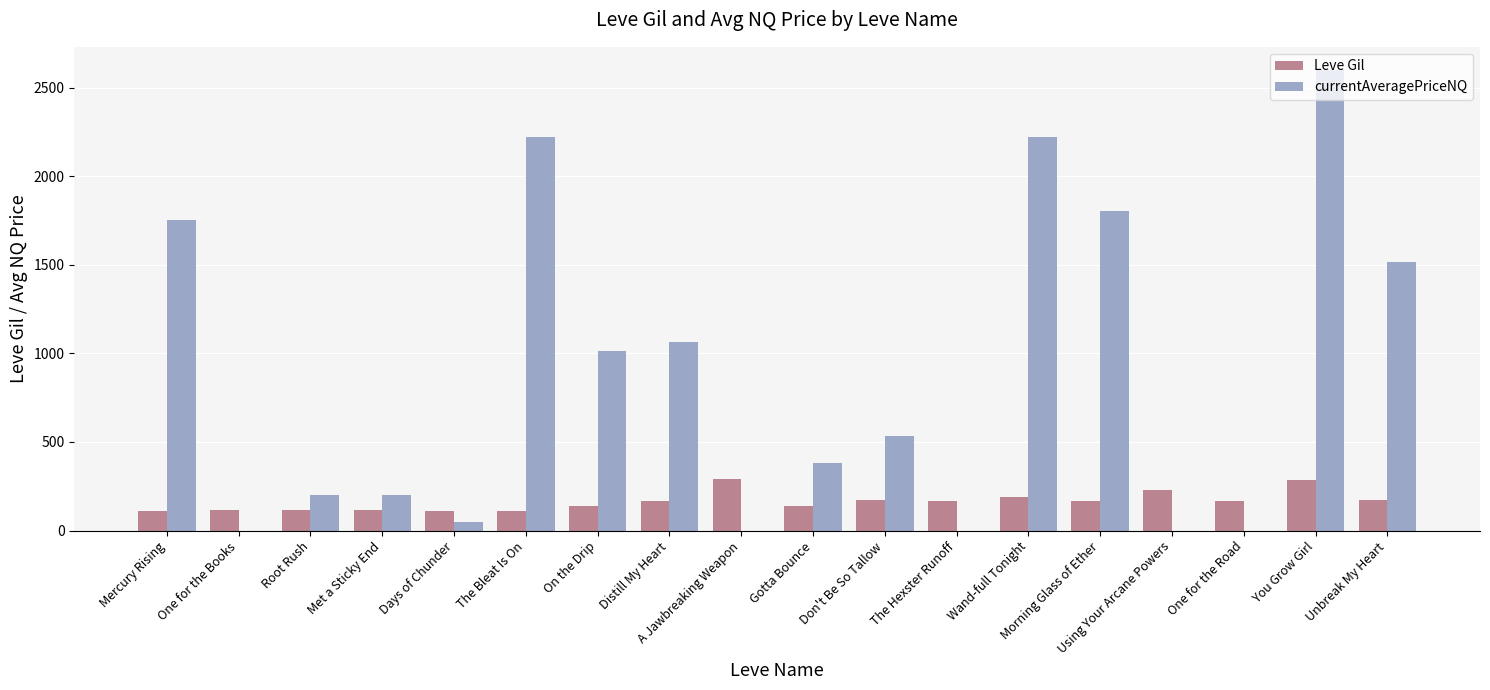

What are all the series names shown in the legend?

Leve Gil, currentAveragePriceNQ